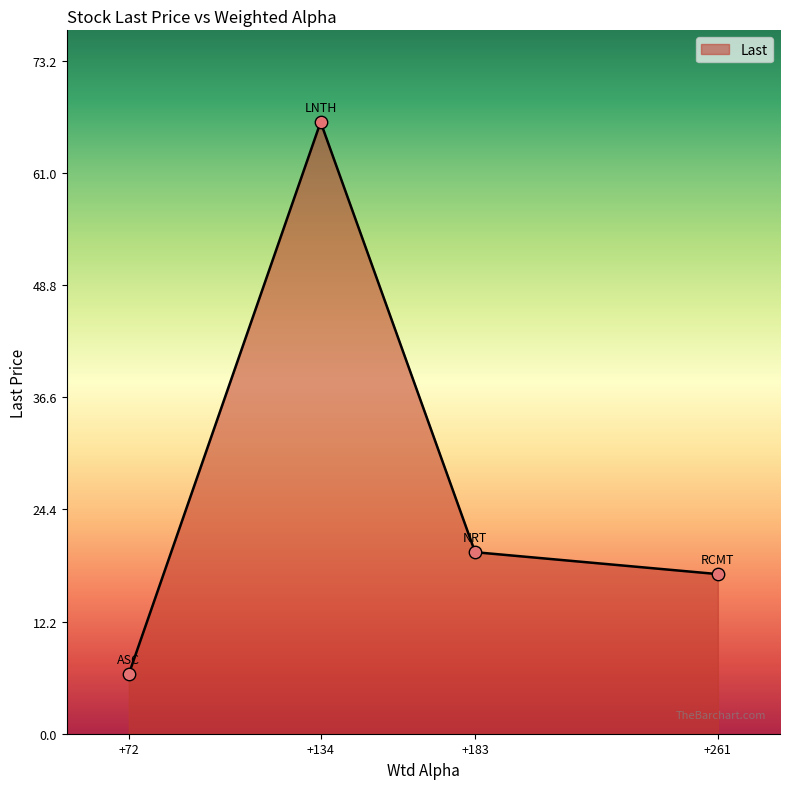

Approximately how many times larger is the value at +261 compared to +134?

0.3